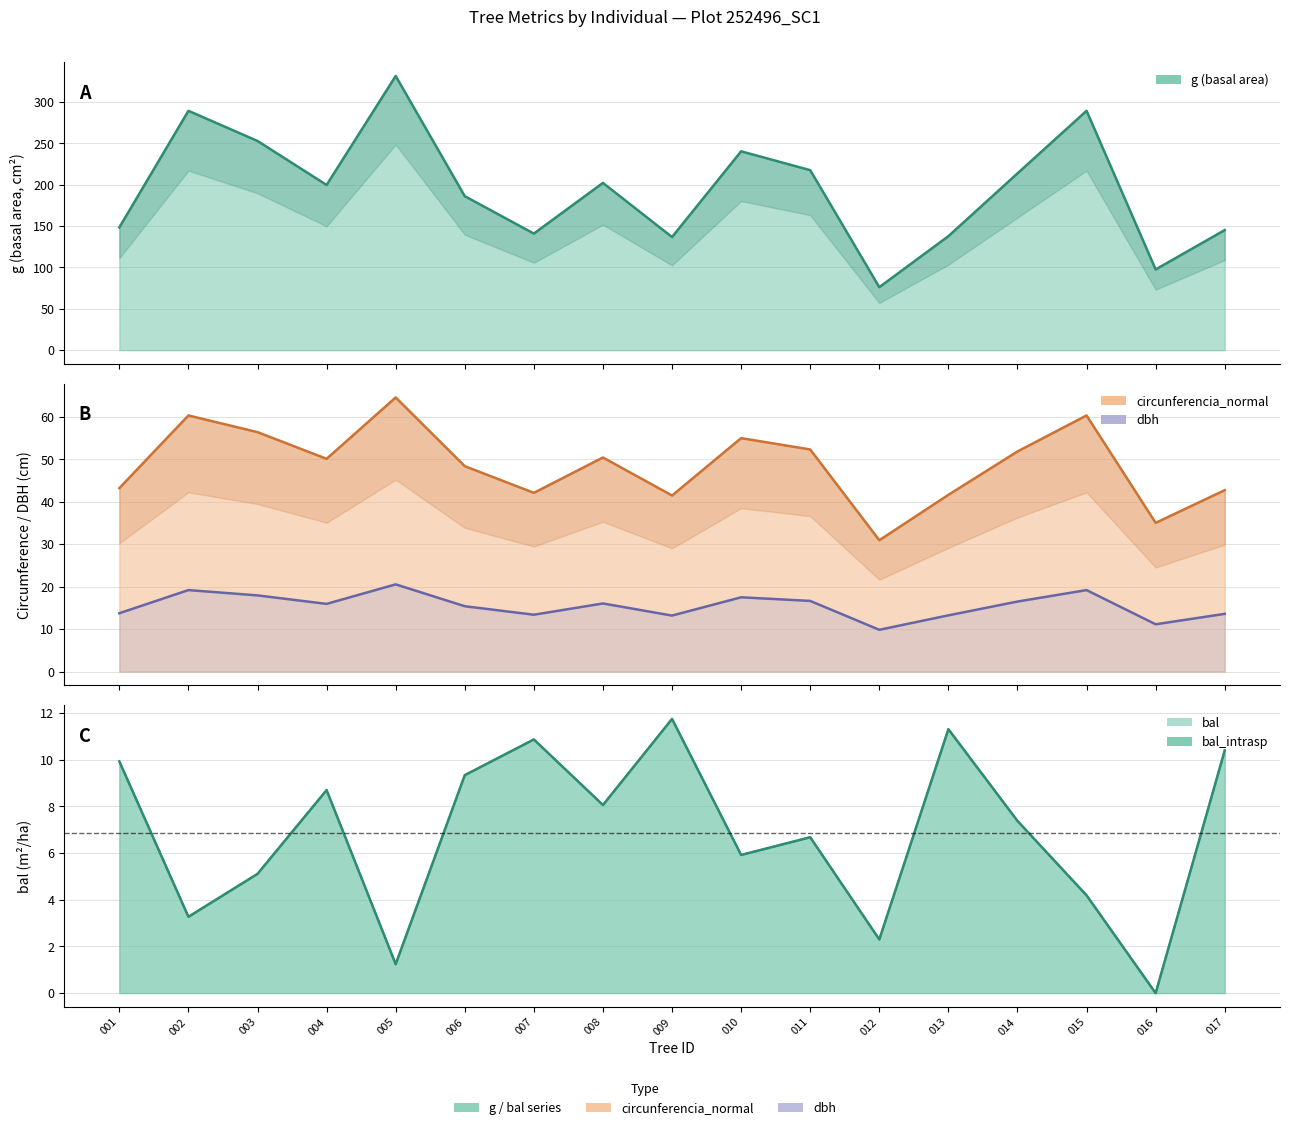

What are all the series names shown in the legend?

bal, bal_intrasp, dbh, g, circunferencia_normal